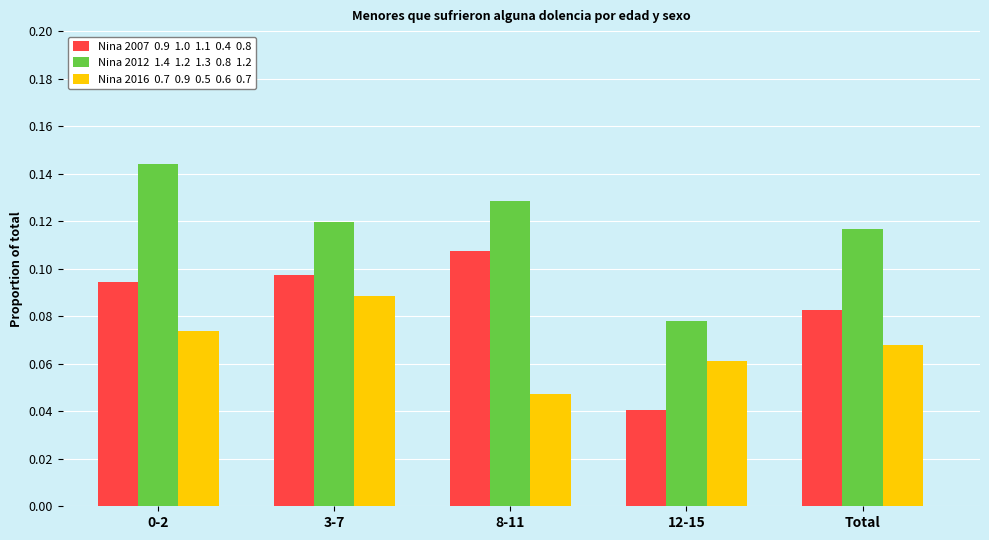

What position from the left is 8-11?

3